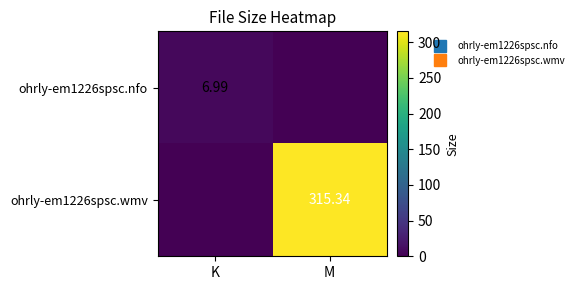

What is the maximum value shown in the chart?

315.3